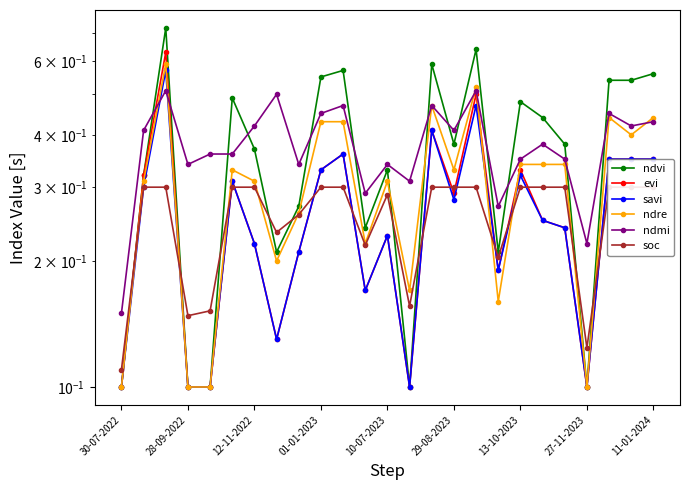

What is the value of the evi point at the 12th from the left?

0.2